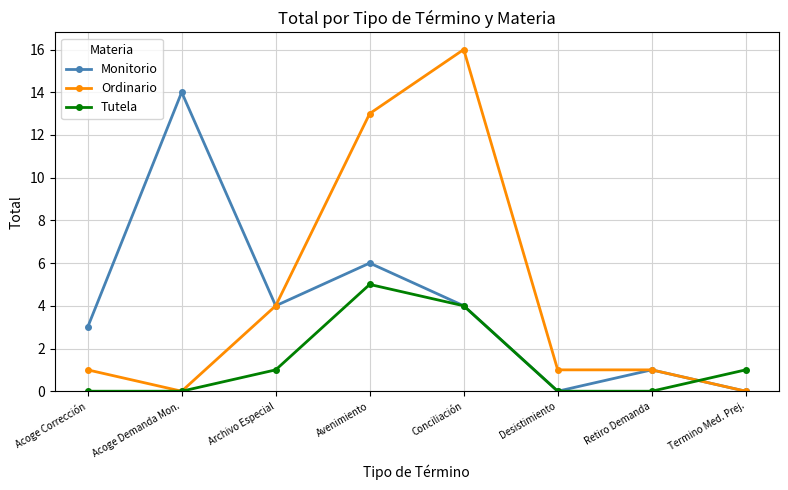

Is the value of Ordinario at Acoge Corrección greater than the value of Monitorio at Termino Med. Prej.?

Yes